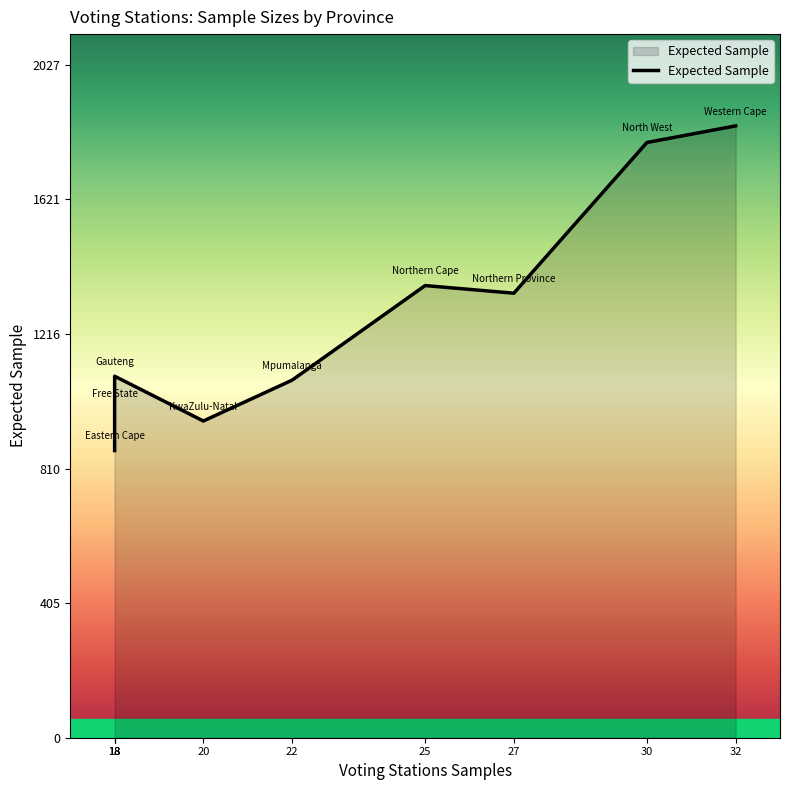

What is the label of the 2nd point from the right?

North West